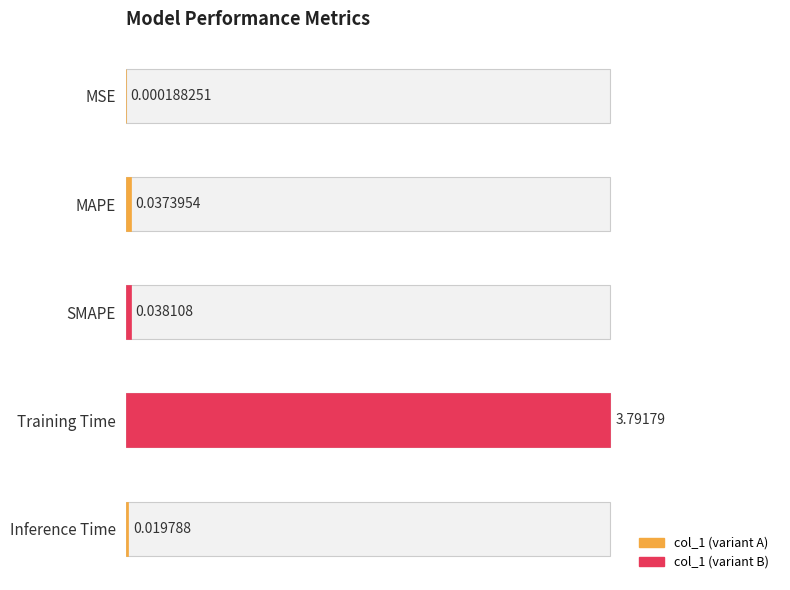

Reading right to left, transcribe all the data shown in this chart.

Inference Time=0.0	Training Time=3.8	SMAPE=0.0	MAPE=0.0	MSE=0.0